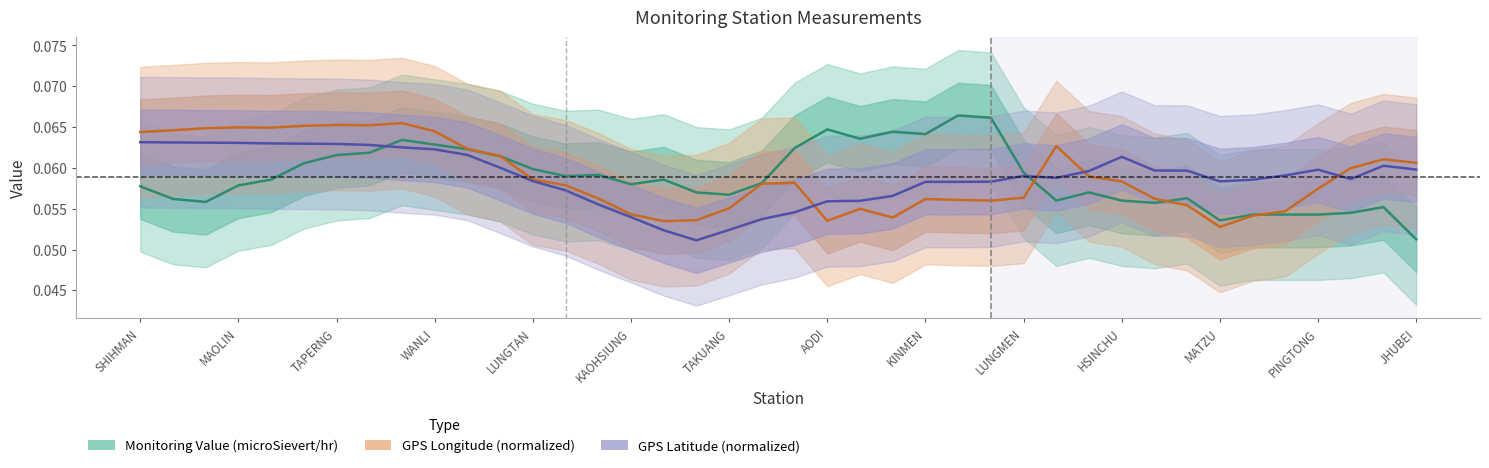

True or false: Monitoring Value (microSievert/hr) and GPS Latitude (normalized) intersect in this chart.

True